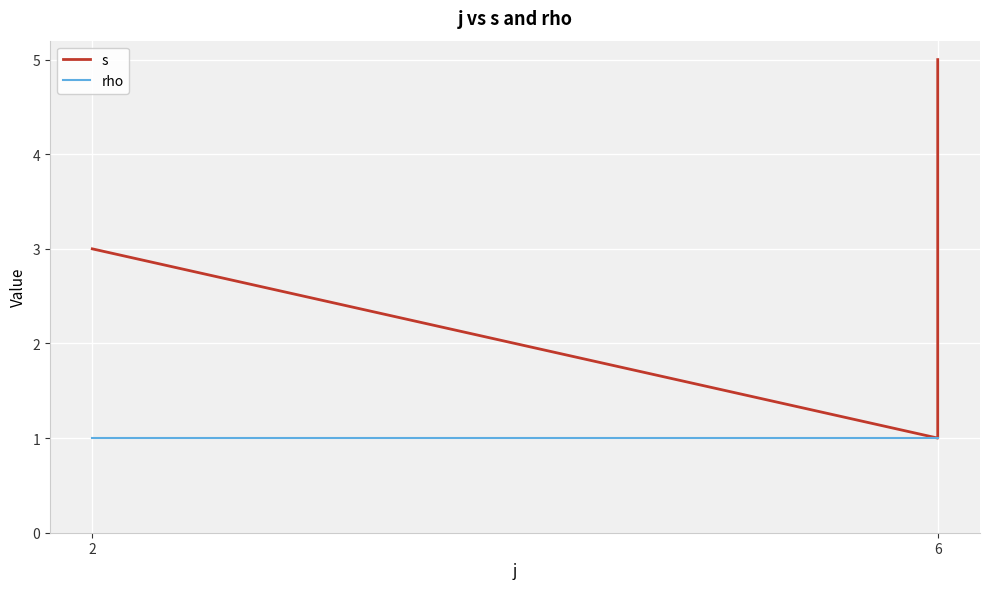

Where is rho nearest to the value 1?

2